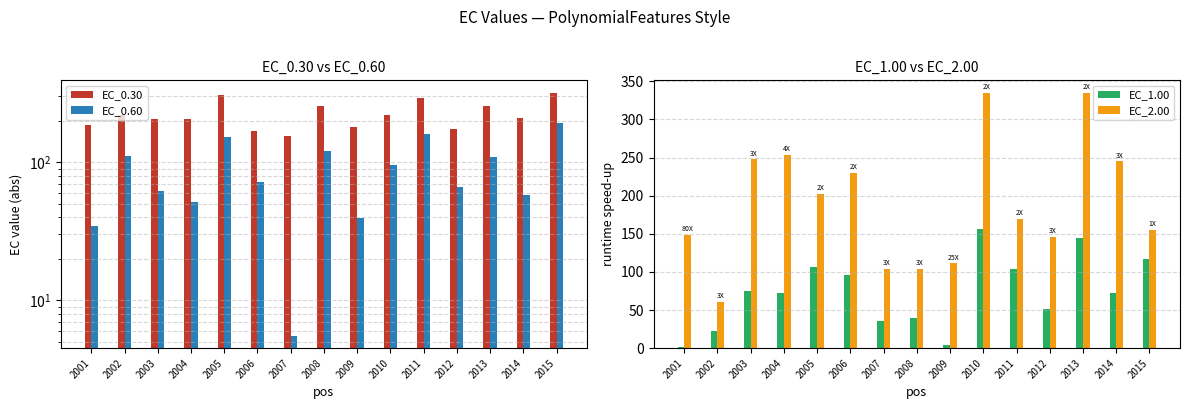

List the labels in order of EC_1.00 value, smallest first.

2001, 2009, 2002, 2007, 2008, 2012, 2014, 2004, 2003, 2006, 2011, 2005, 2015, 2013, 2010